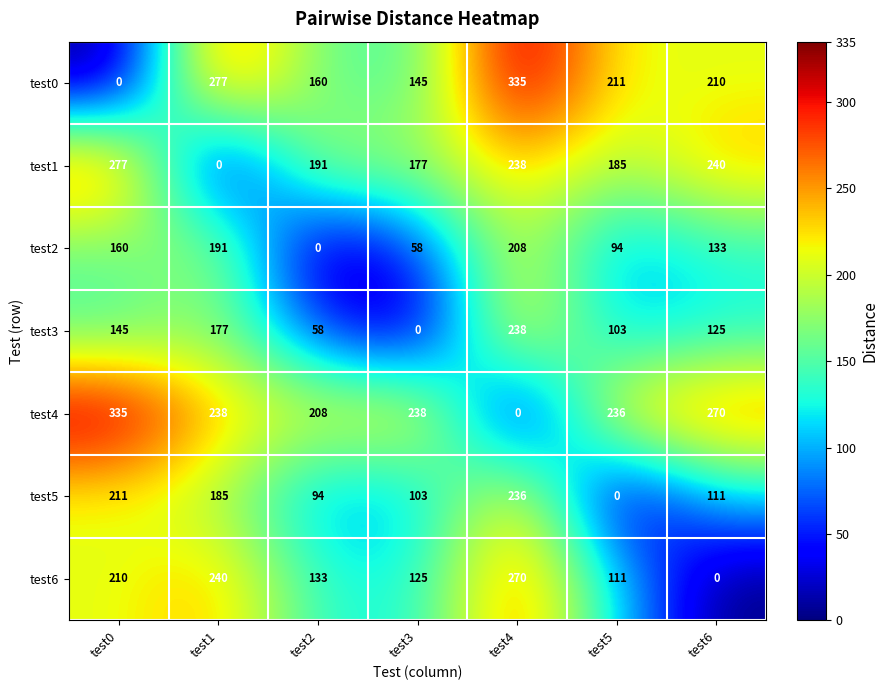

At which label is test6 closest to 135?

test2